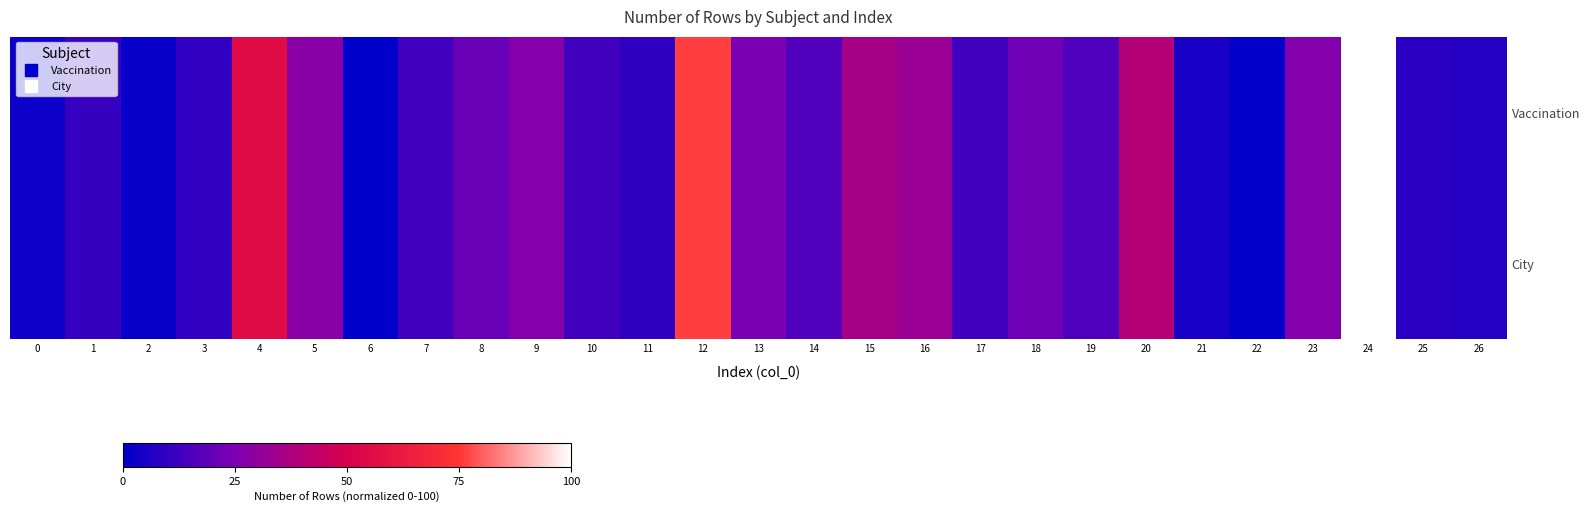

What is the maximum value shown in the chart?

100.0